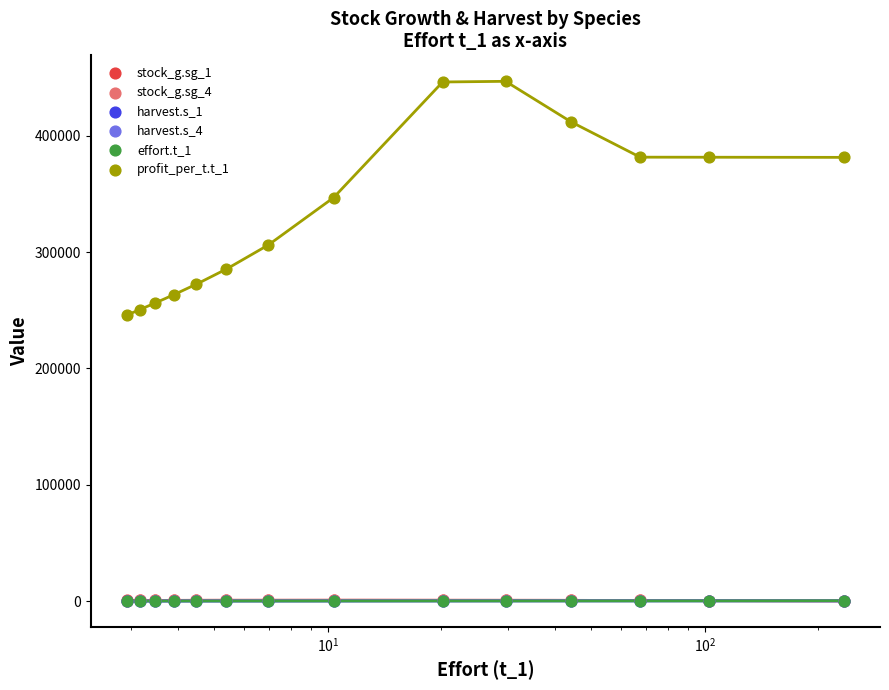

Which series contains the highest Y value?

profit_per_t.t_1